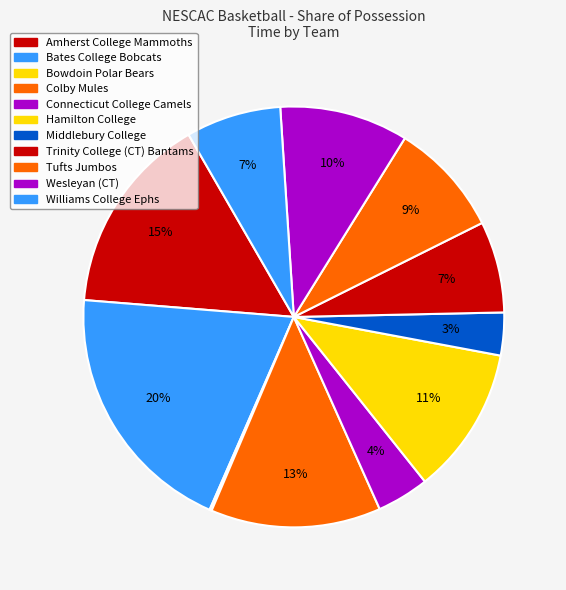

True or false: Connecticut College Camels accounts for 1% of the total.

False